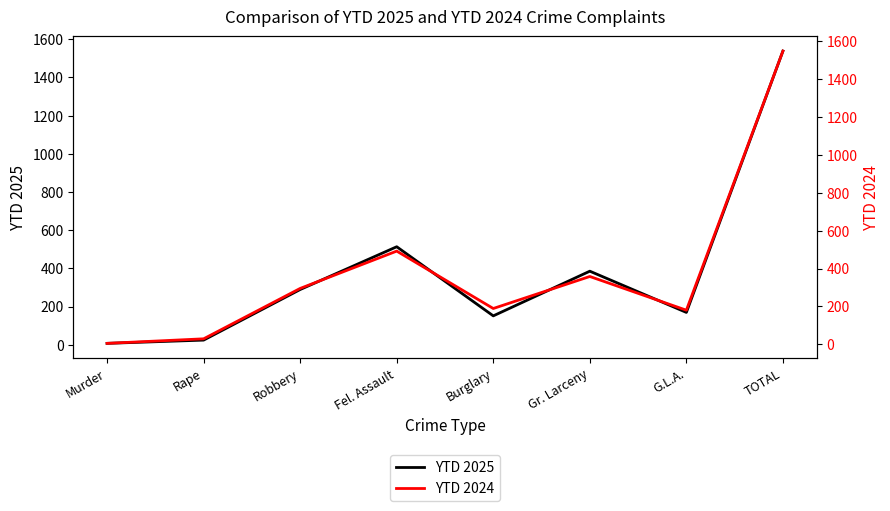

What is the difference between the YTD 2024 values at Gr. Larceny and Robbery?

63